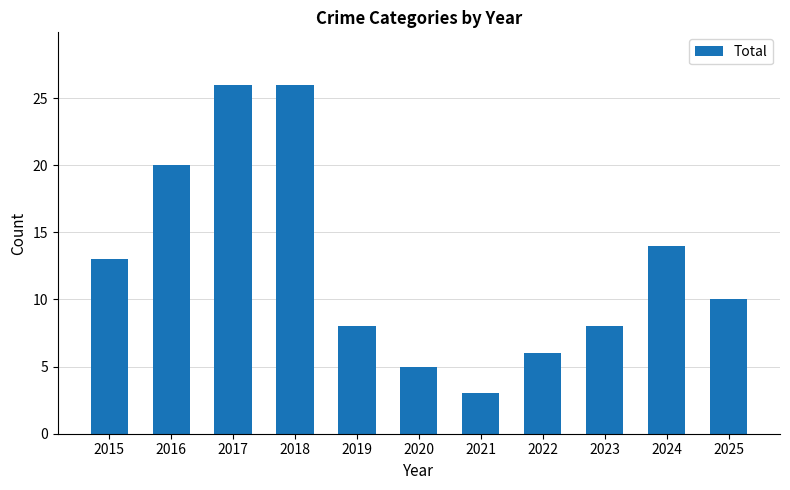

What is the approximate value at 2020?

5